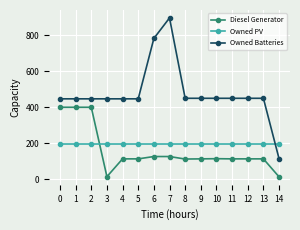

List the series in order of their peak value, lowest first.

Owned PV, Diesel Generator, Owned Batteries